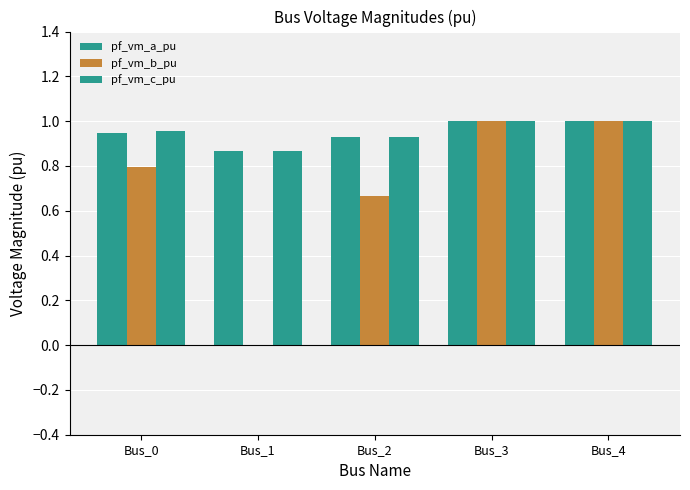

Count the number of categories in the chart.

5